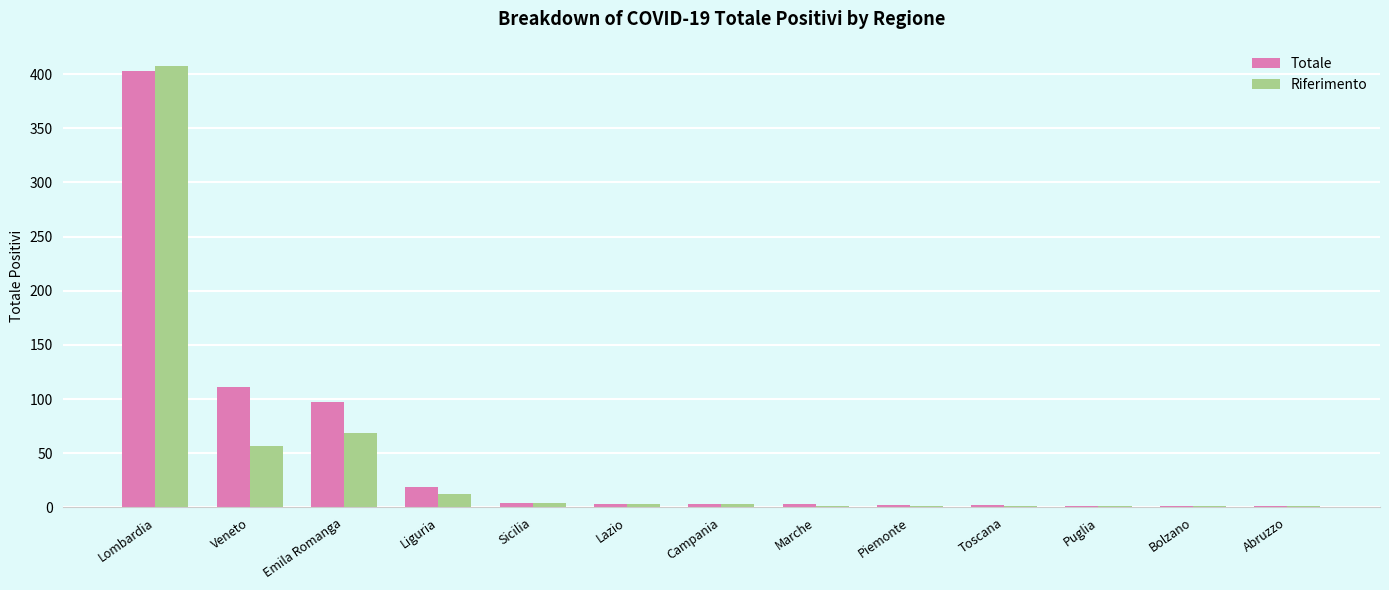

The value of Riferimento at Lombardia is 407. True or false?

True